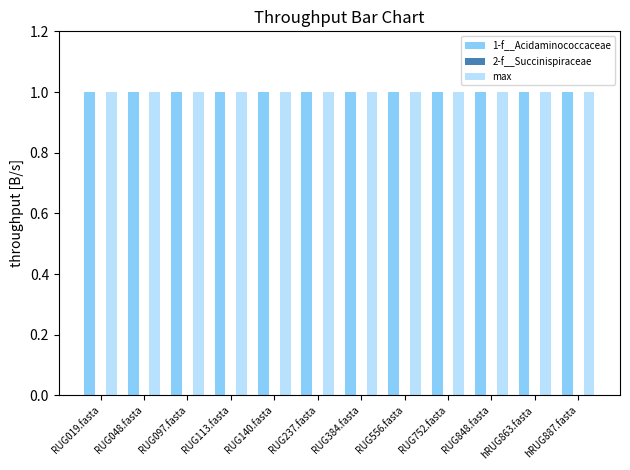

How many groups of bars are there?

12